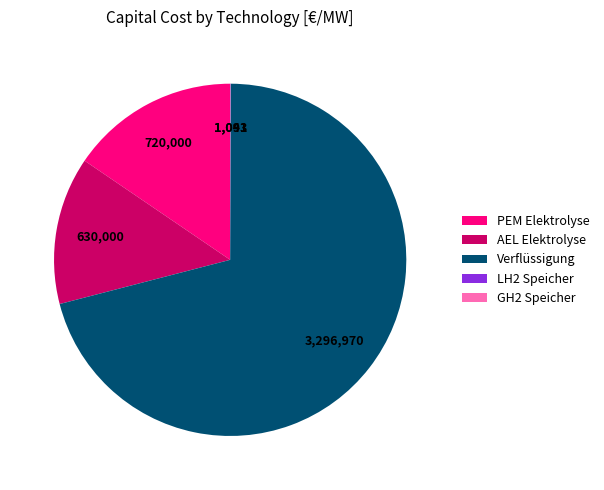

Does Verflüssigung account for over 50% of the chart?

Yes